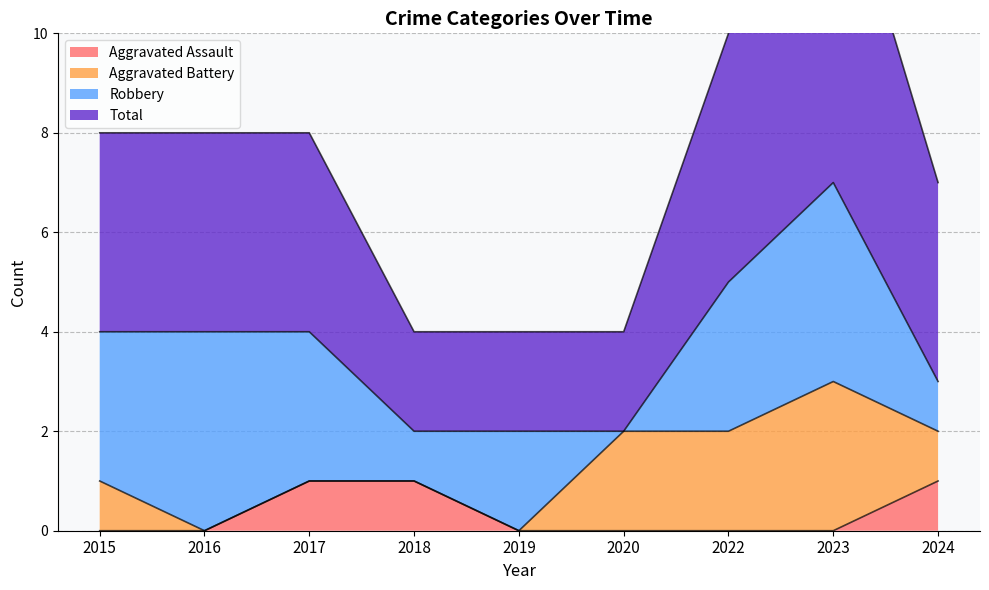

True or false: Aggravated Assault and Total cross at least once.

False